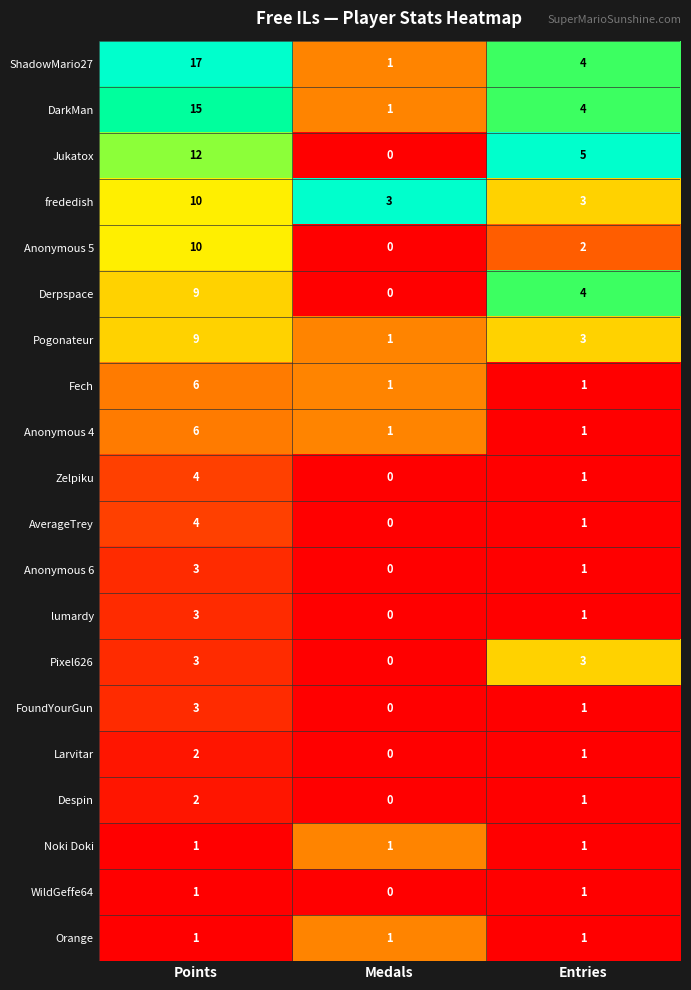

True or false: FoundYourGun has a value of 2 at Points.

False